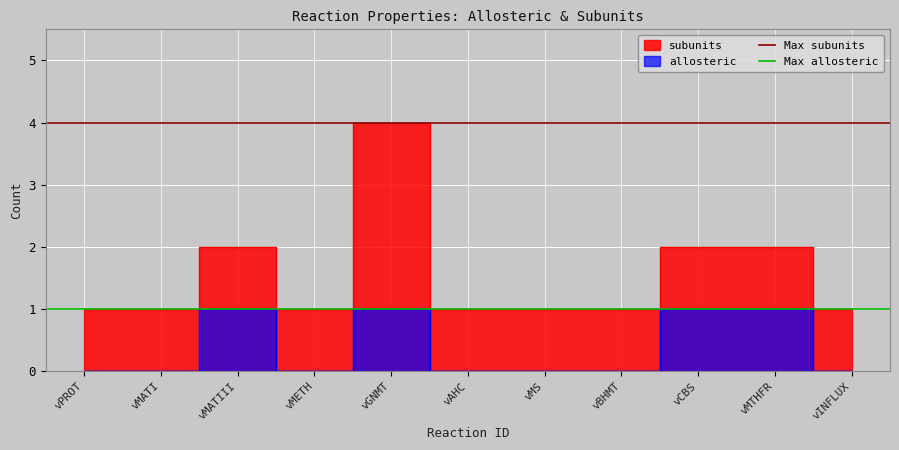

The value of Max subunits at vMATI is 3. True or false?

False